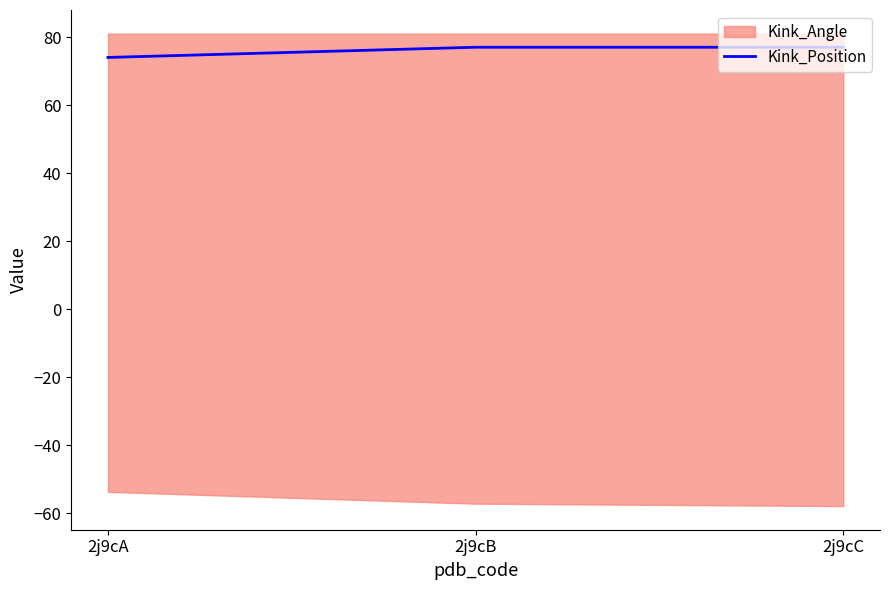

Does the chart have visible grid lines?

No